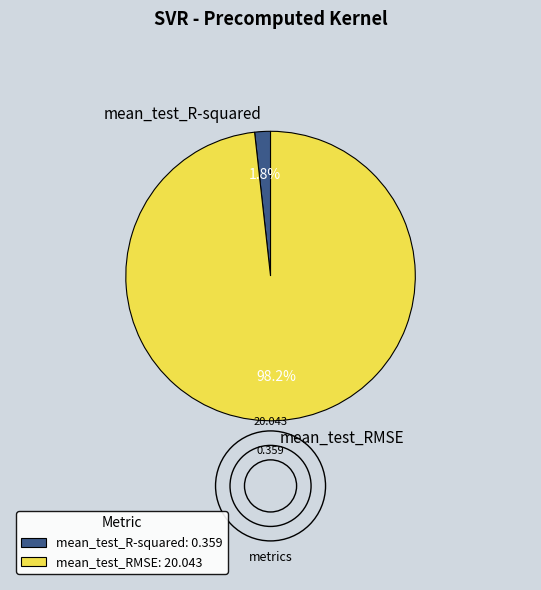

Does mean_test_R-squared represent more than half of the total?

No